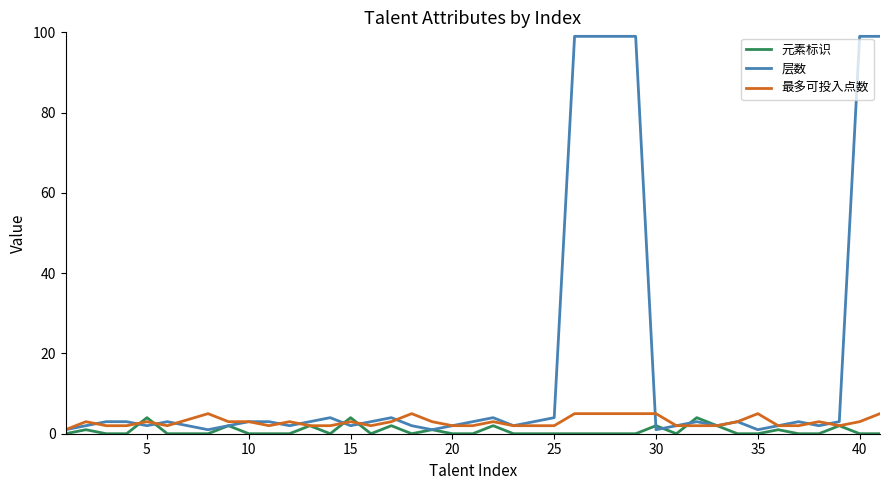

Which series has the largest total across all categories?

层数